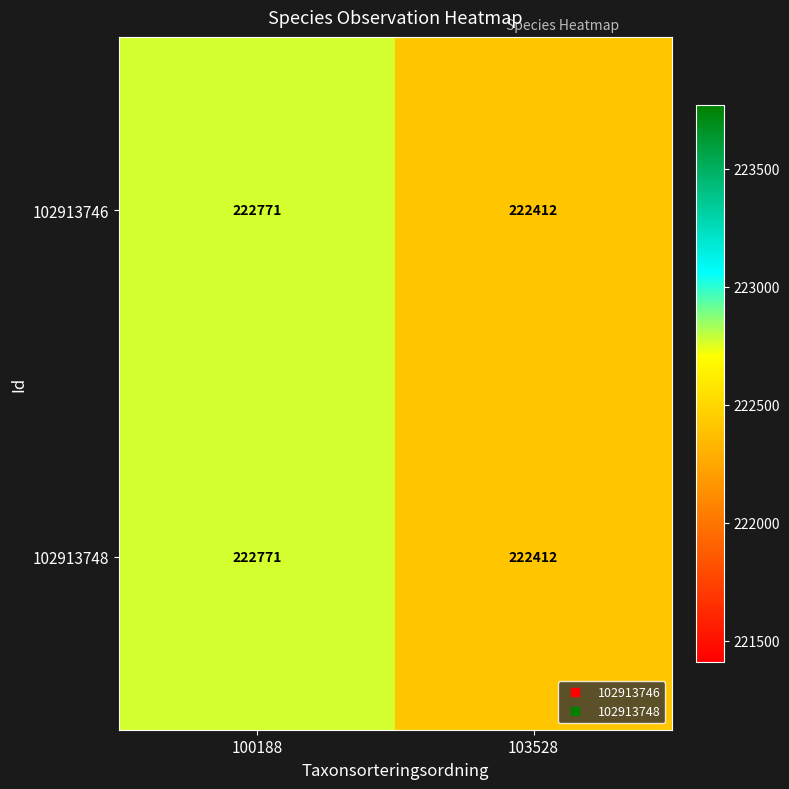

Which category has the lowest value across all series?

103528